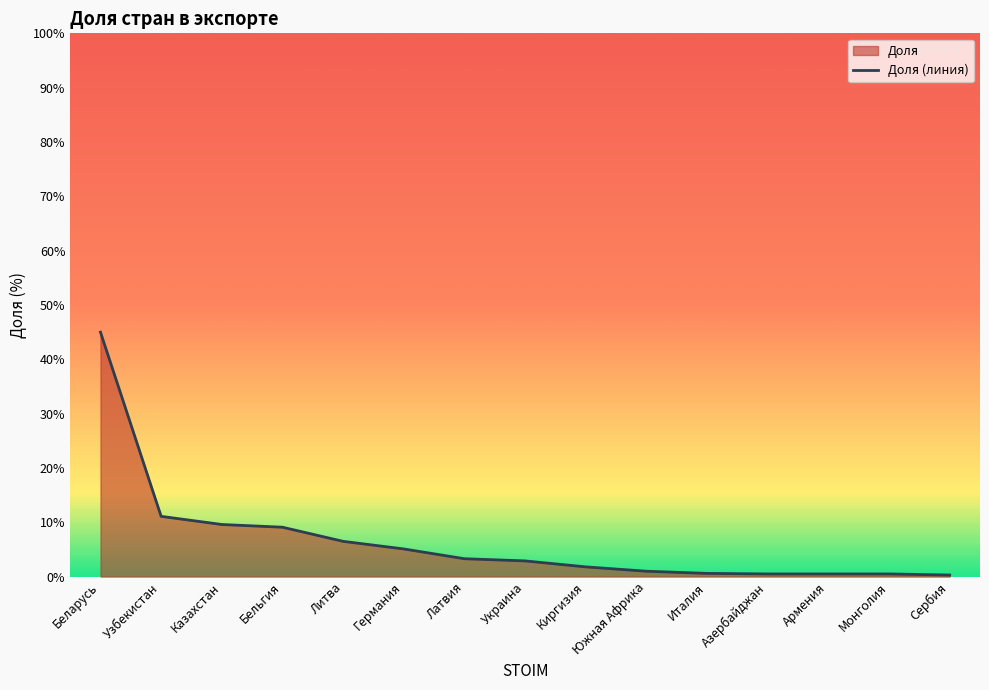

What is the value of the 5th point from the left?

6.5